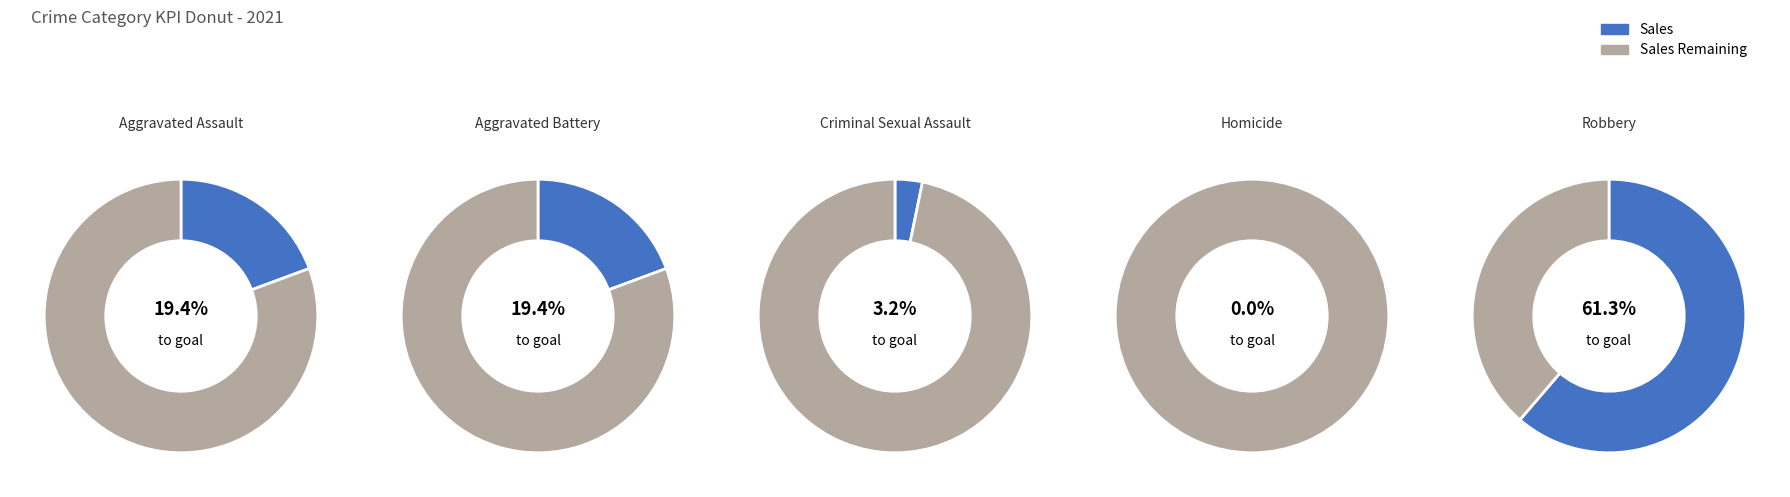

Is the sum of Homicide and Criminal Sexual Assault greater than half?

No